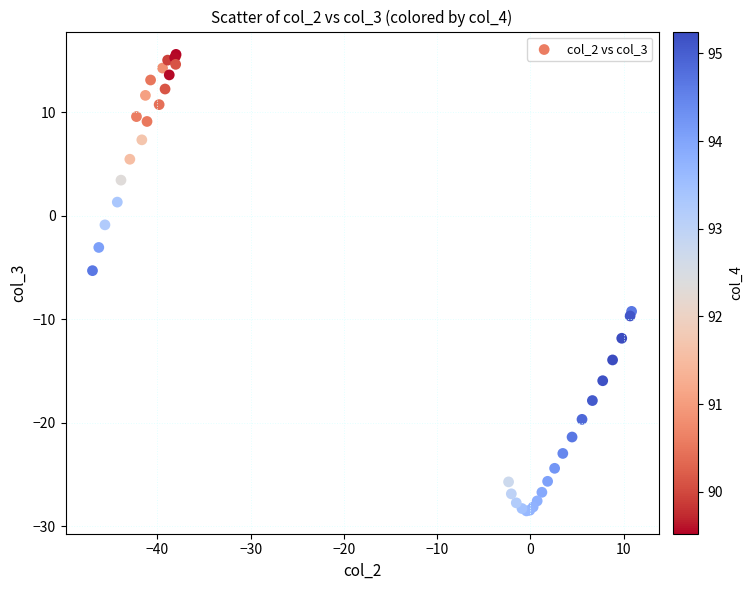

What Y value in the scatter plot is closest to -6?

-5.3